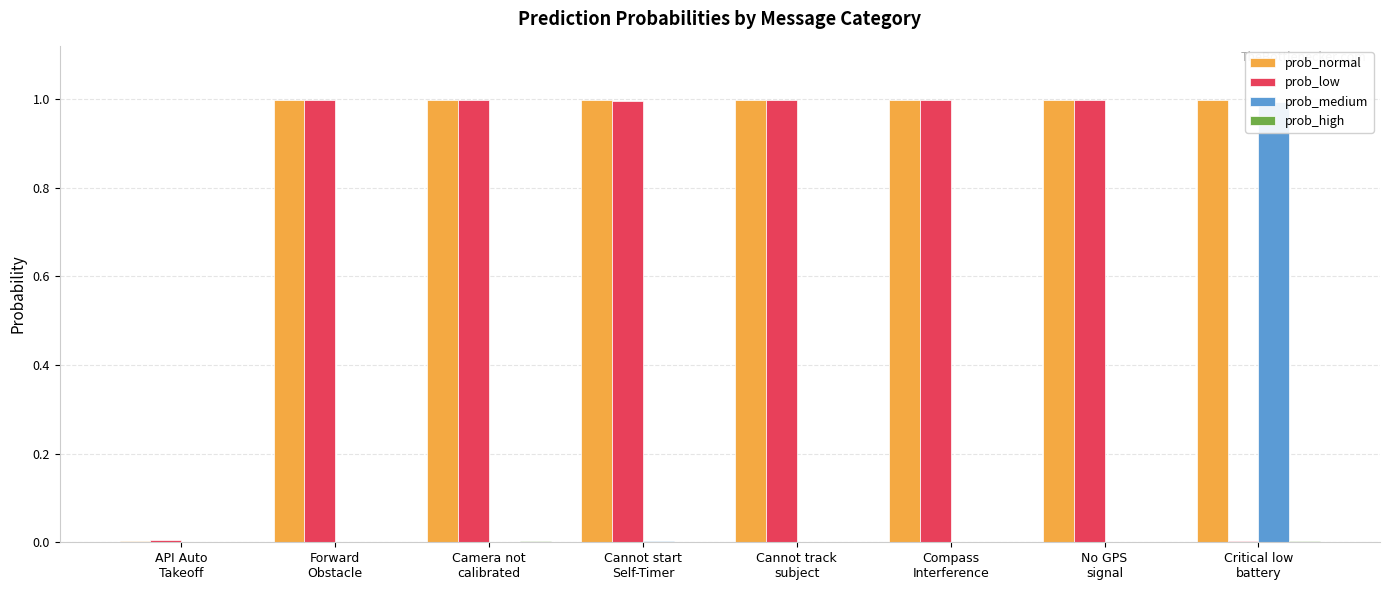

Which label corresponds to the largest value in the chart?

Critical low
battery